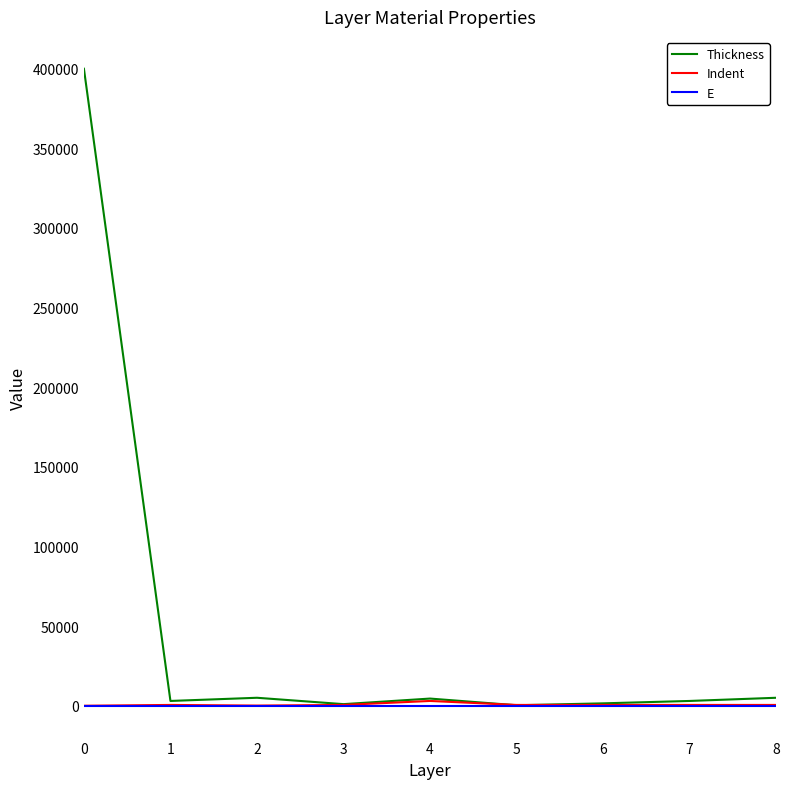

Which series has the largest total across all categories?

Thickness